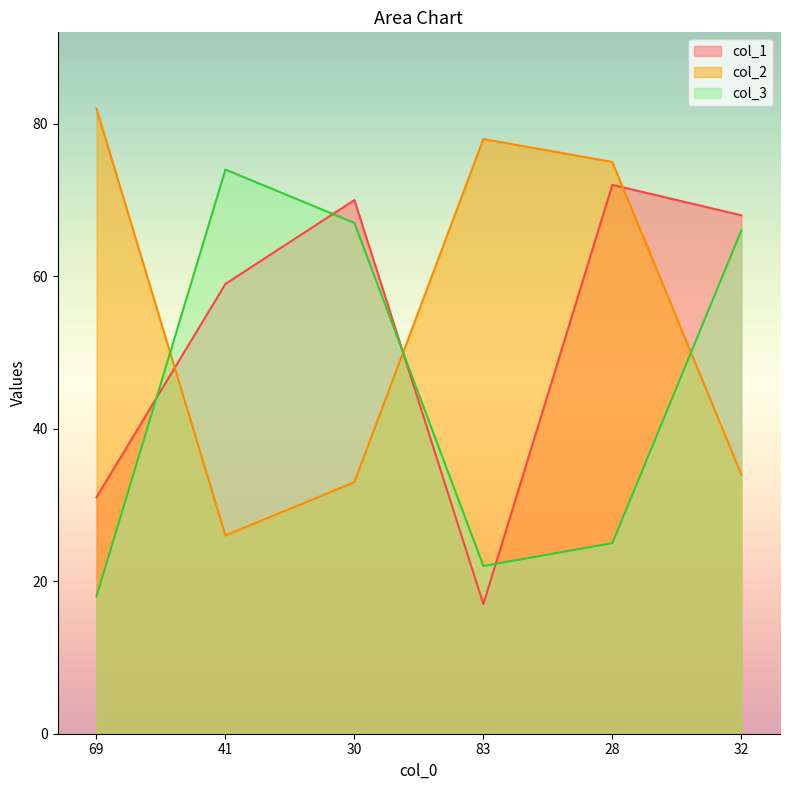

Where do col_2 and col_1 first cross each other?

69 and 41